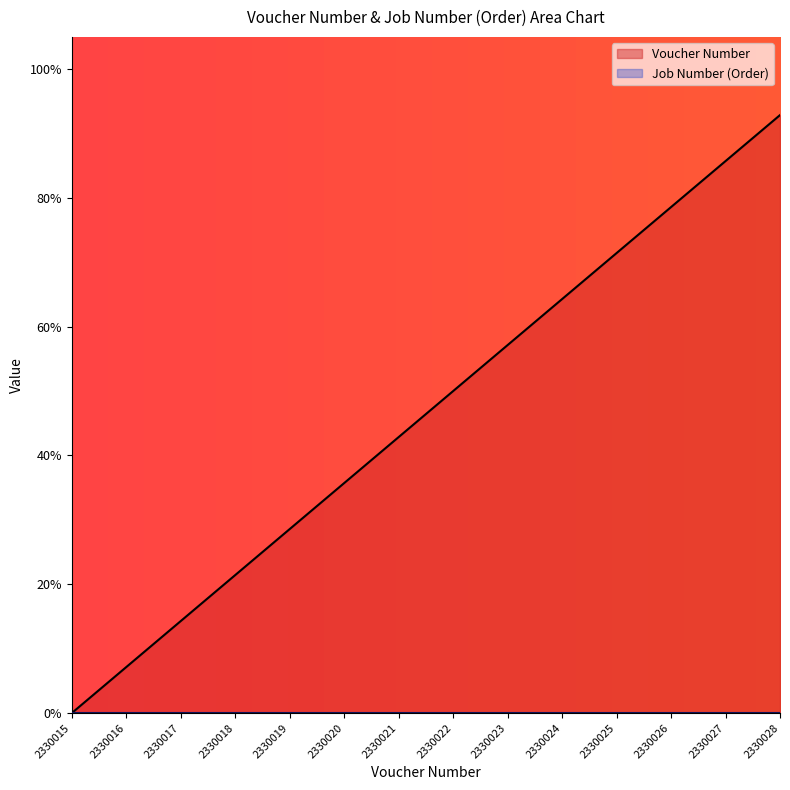

The value at 2330018 is 0.2. True or false?

True